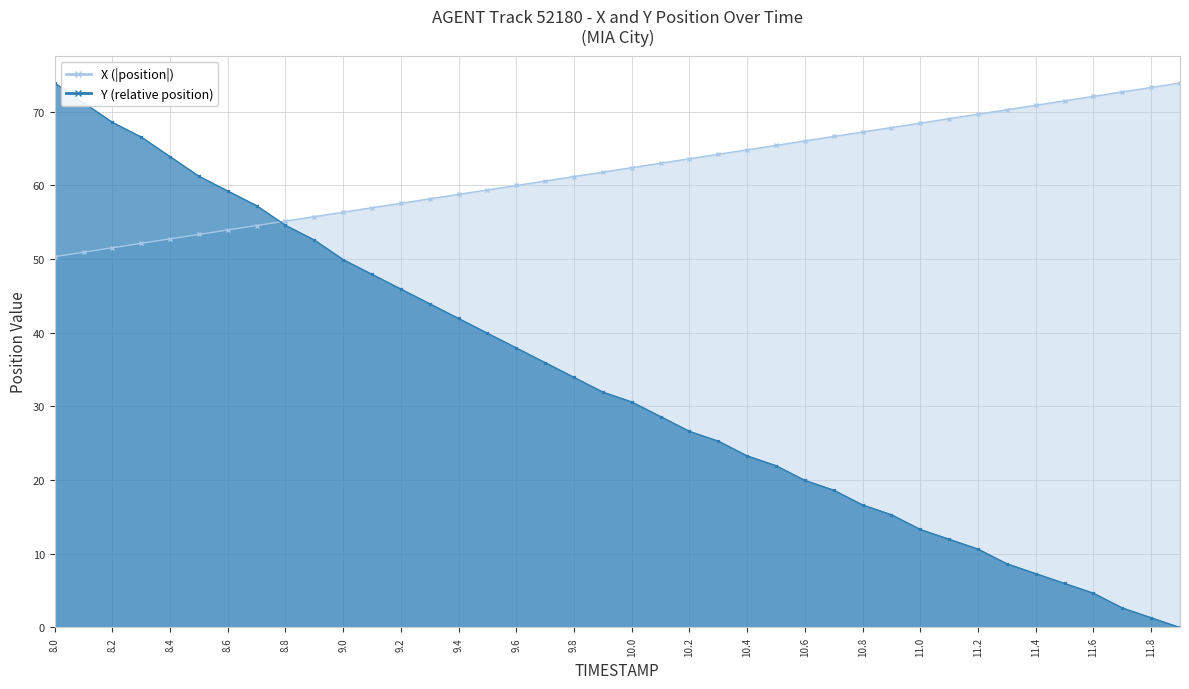

What is the maximum value for X?

73.9